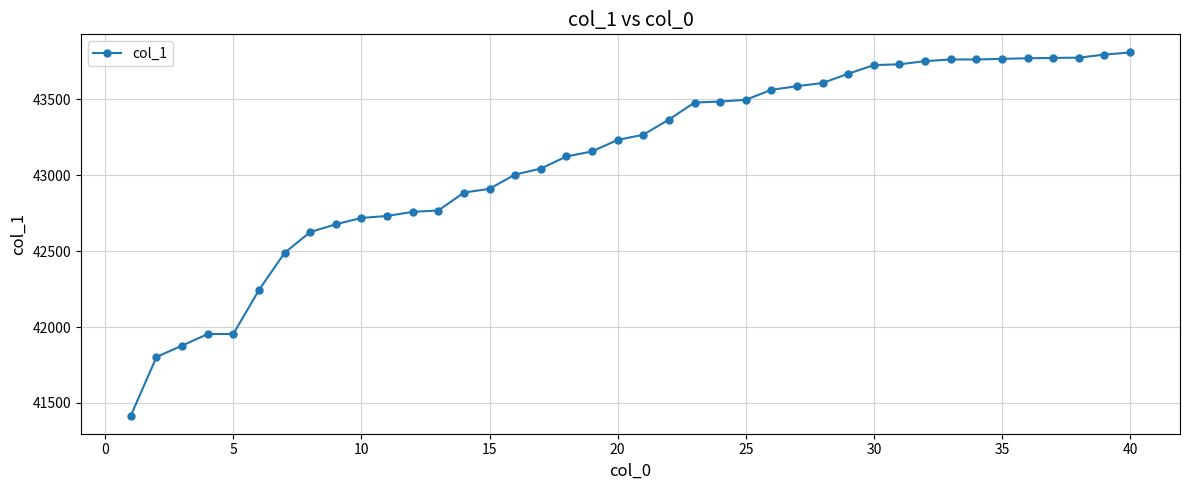

What is the maximum value shown in the chart?

43809